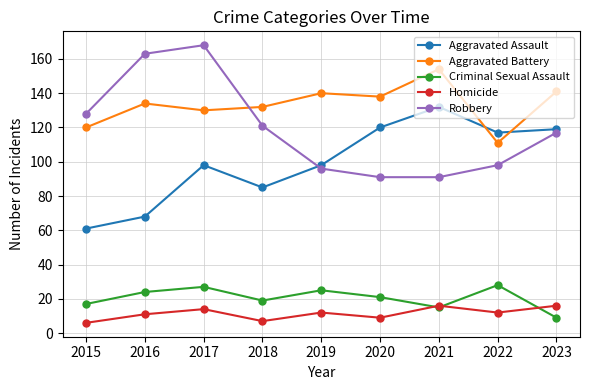

True or false: Homicide and Aggravated Assault cross at least once.

False